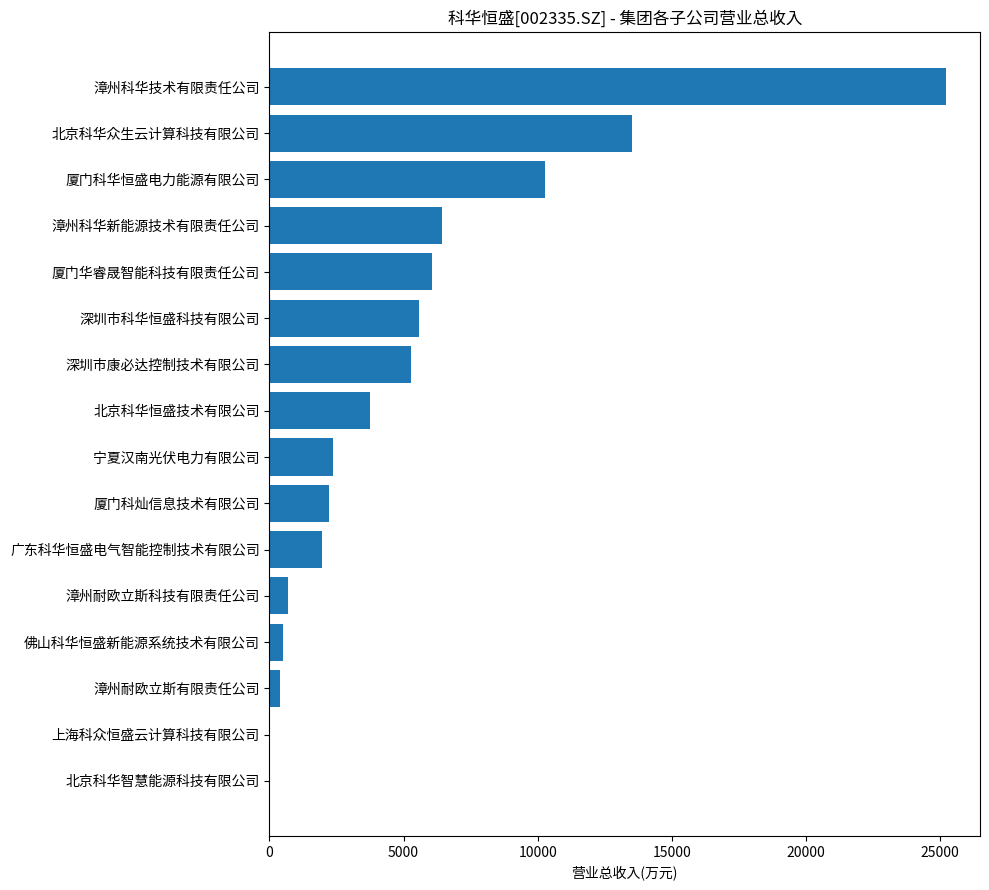

How many series are shown in this chart?

1